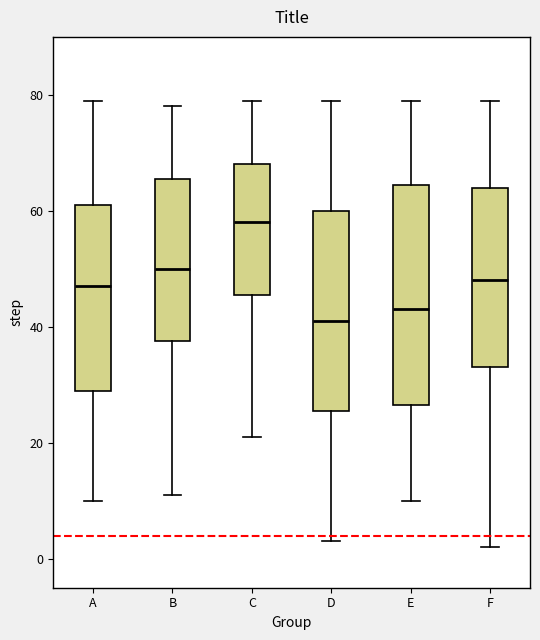

Which box is the tallest, from its lower edge to its upper edge?

E